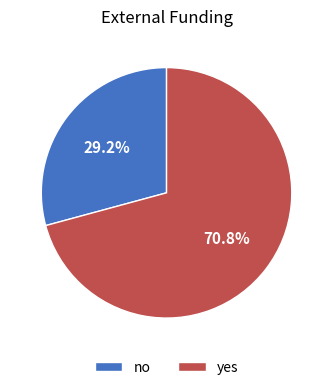

Which category has the biggest portion of the pie?

yes